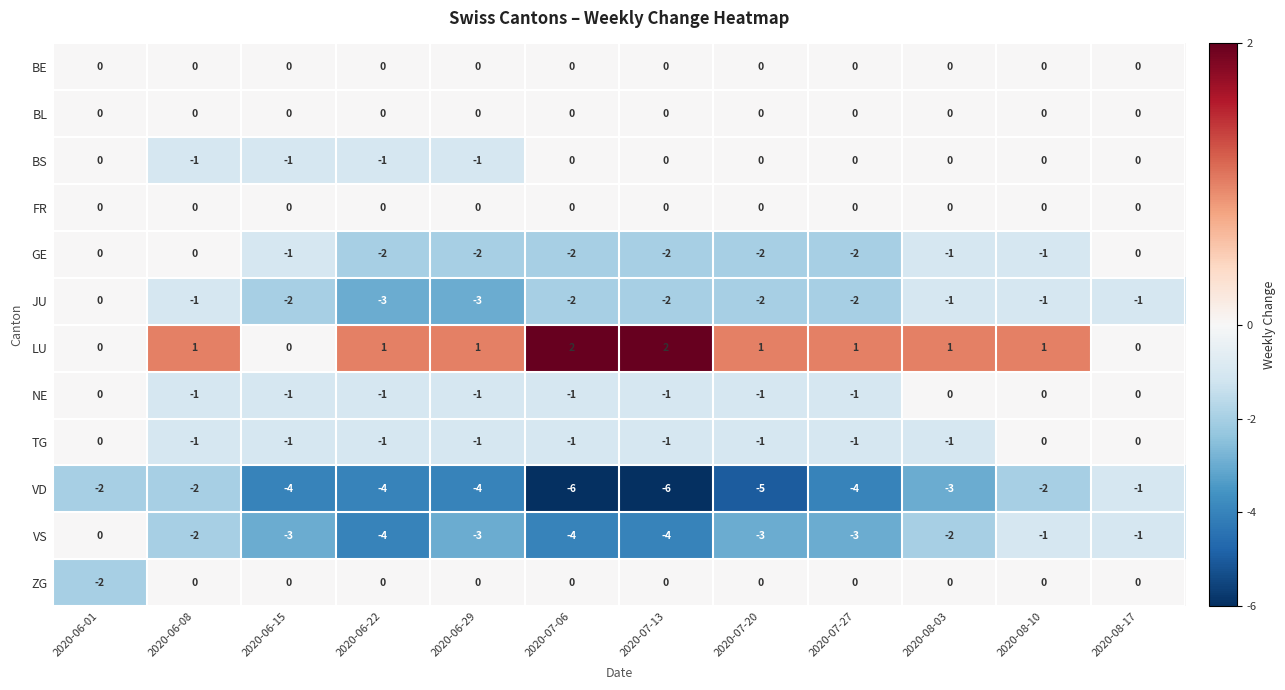

What is the spread (max minus min) of values at 2020-07-20?

6